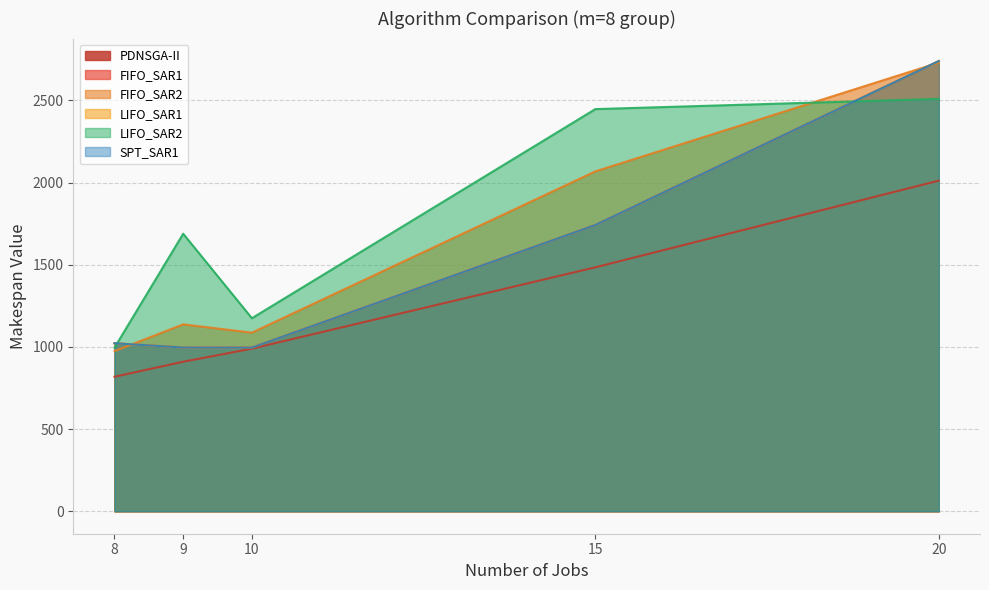

Does the chart have visible grid lines?

Yes